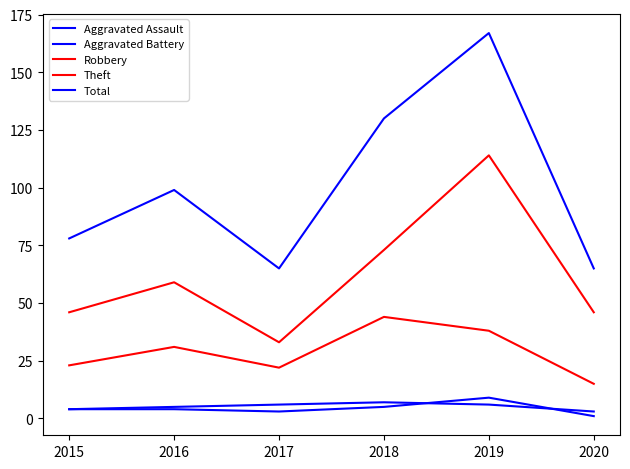

Which series has the largest range (max minus min)?

Total